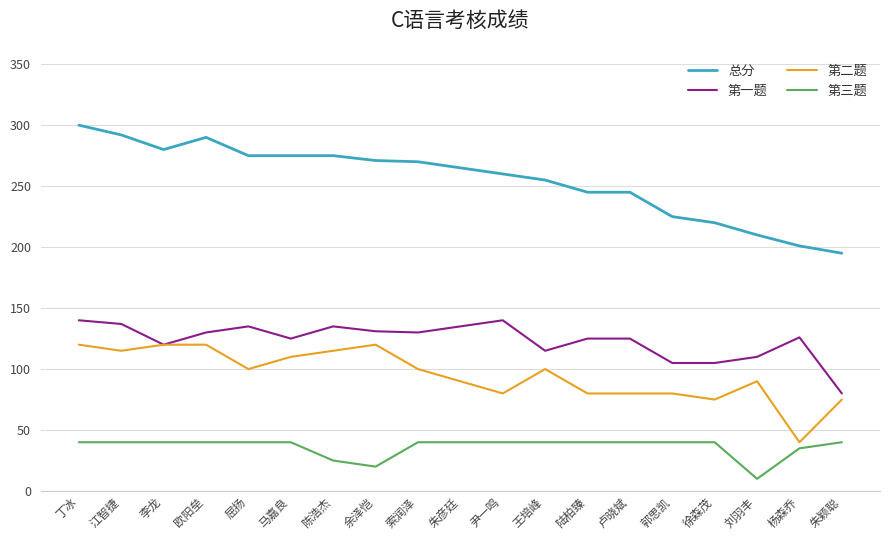

Which series has the widest spread of values?

总分